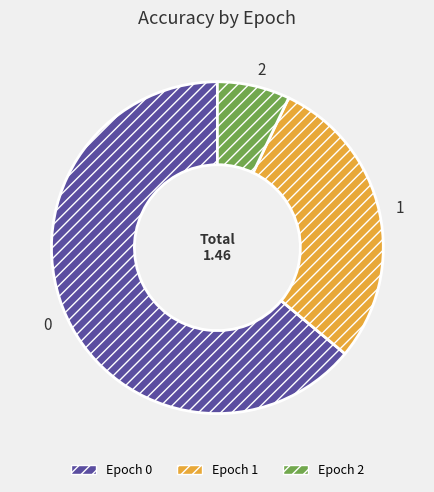

Rank the categories by value from highest to lowest.

0, 1, 2